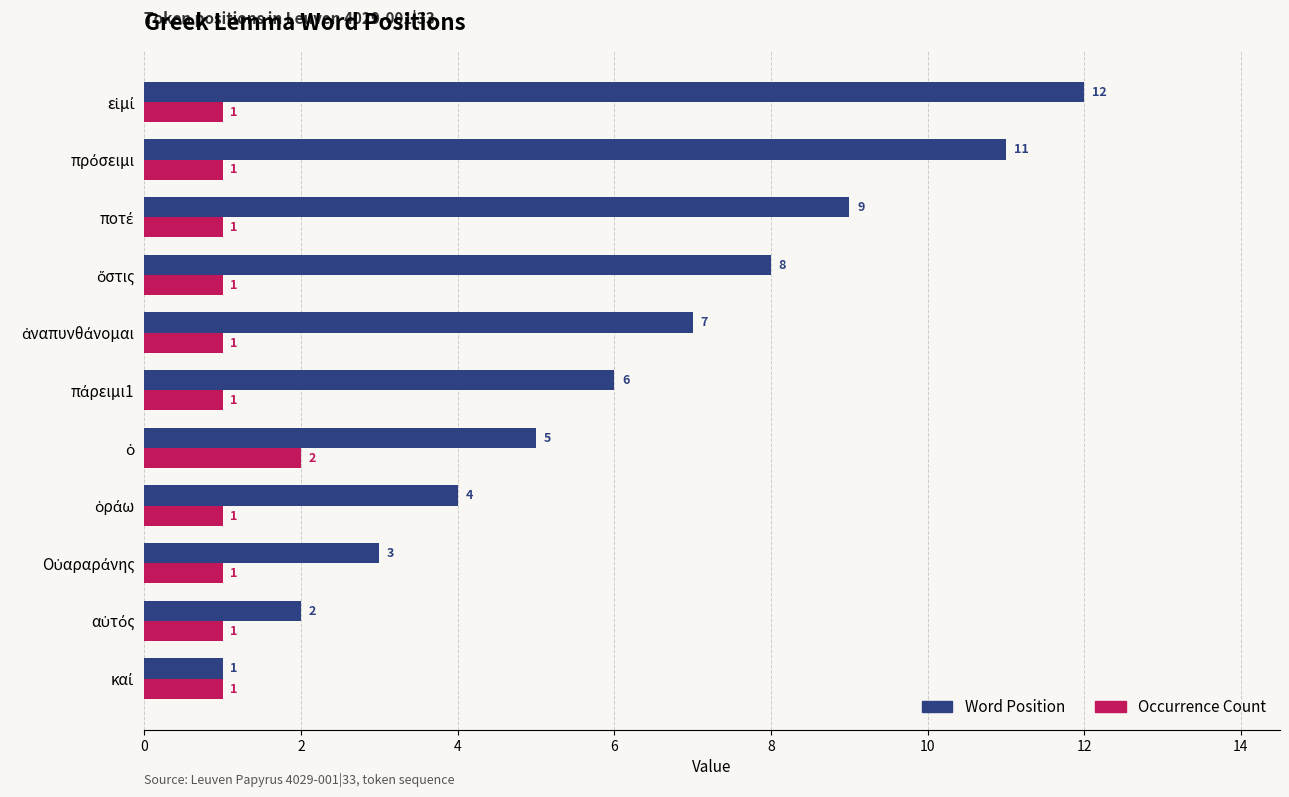

How many Occurrence Count values are between 1 and 2?

11